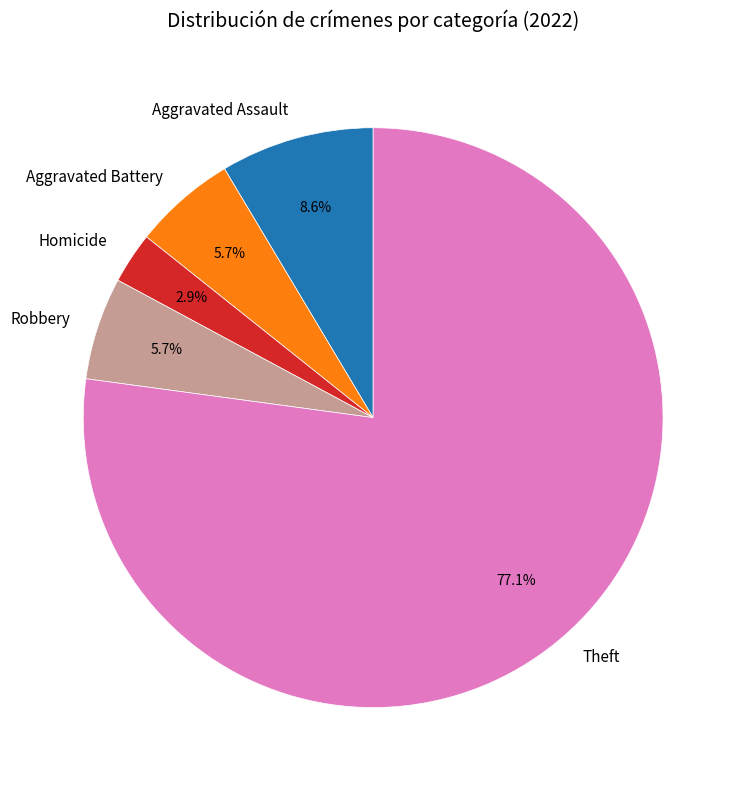

To the nearest percent, what is the average slice percentage?

20%